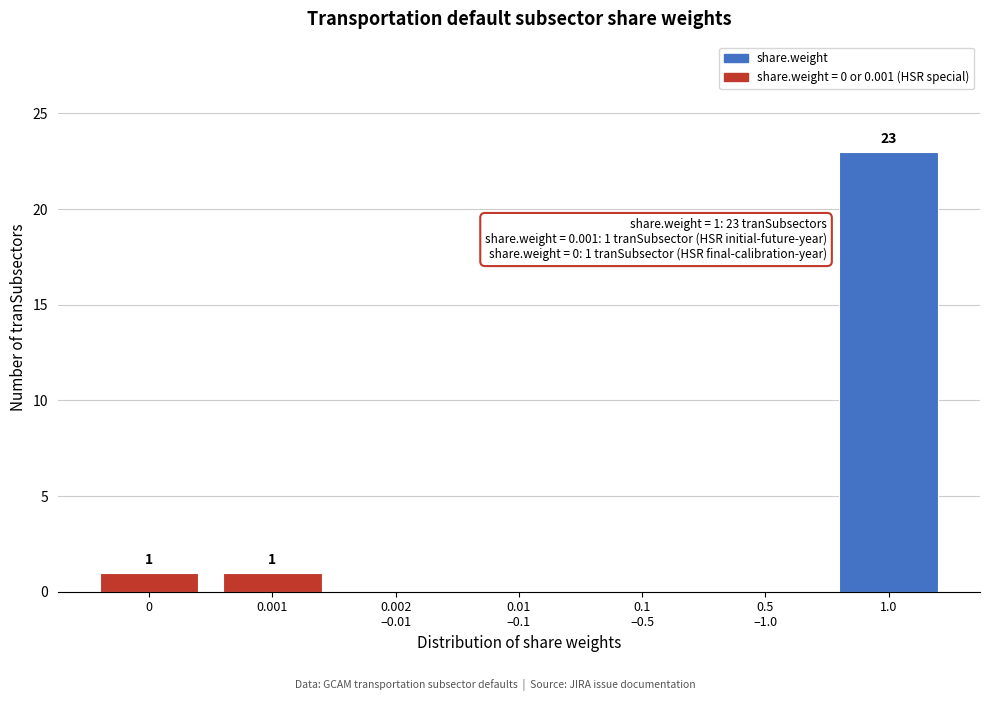

What is the sum of all values?

25